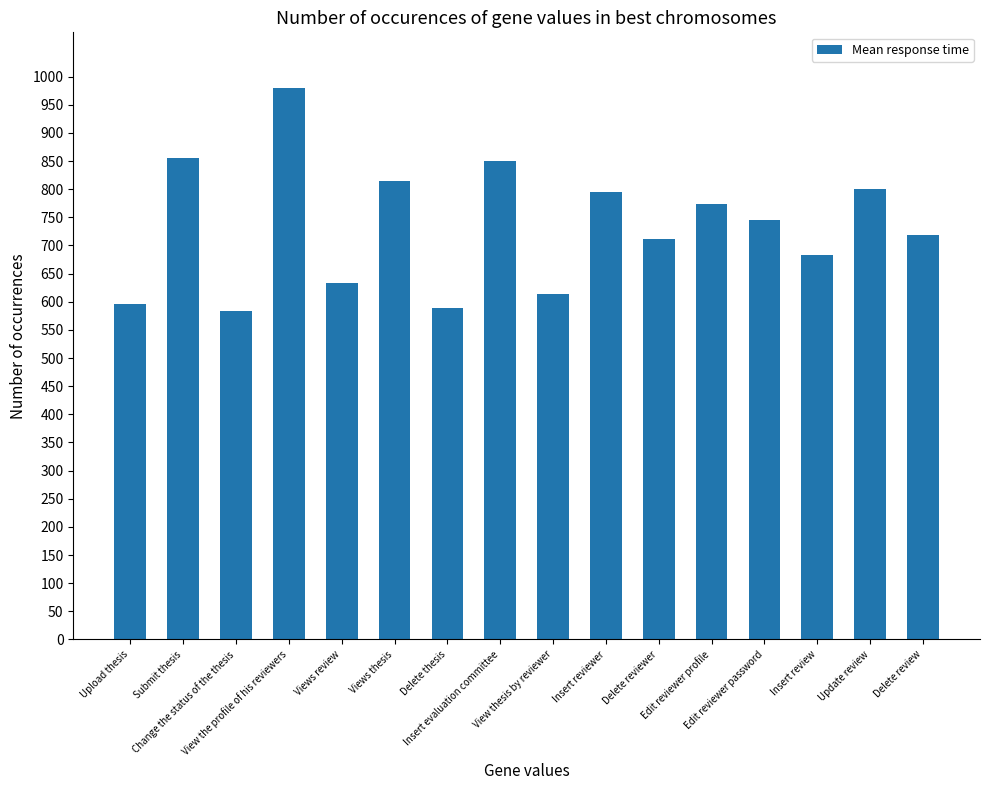

What is the ratio of the value at Edit reviewer password to the value at Insert review?

1.1